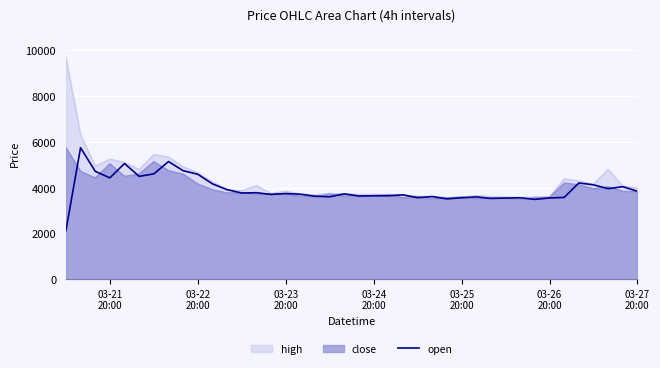

How many points are higher than both their immediate neighbors (excluding endpoints)?

12